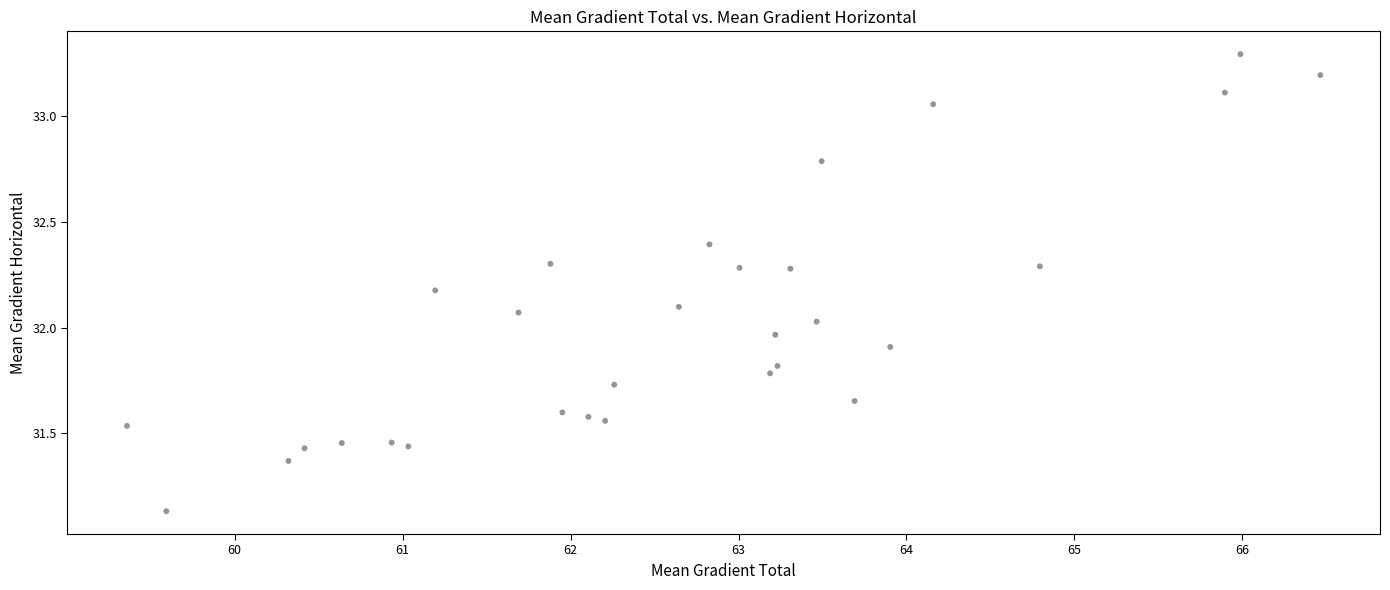

What is the range of X values (max minus min)?

7.1